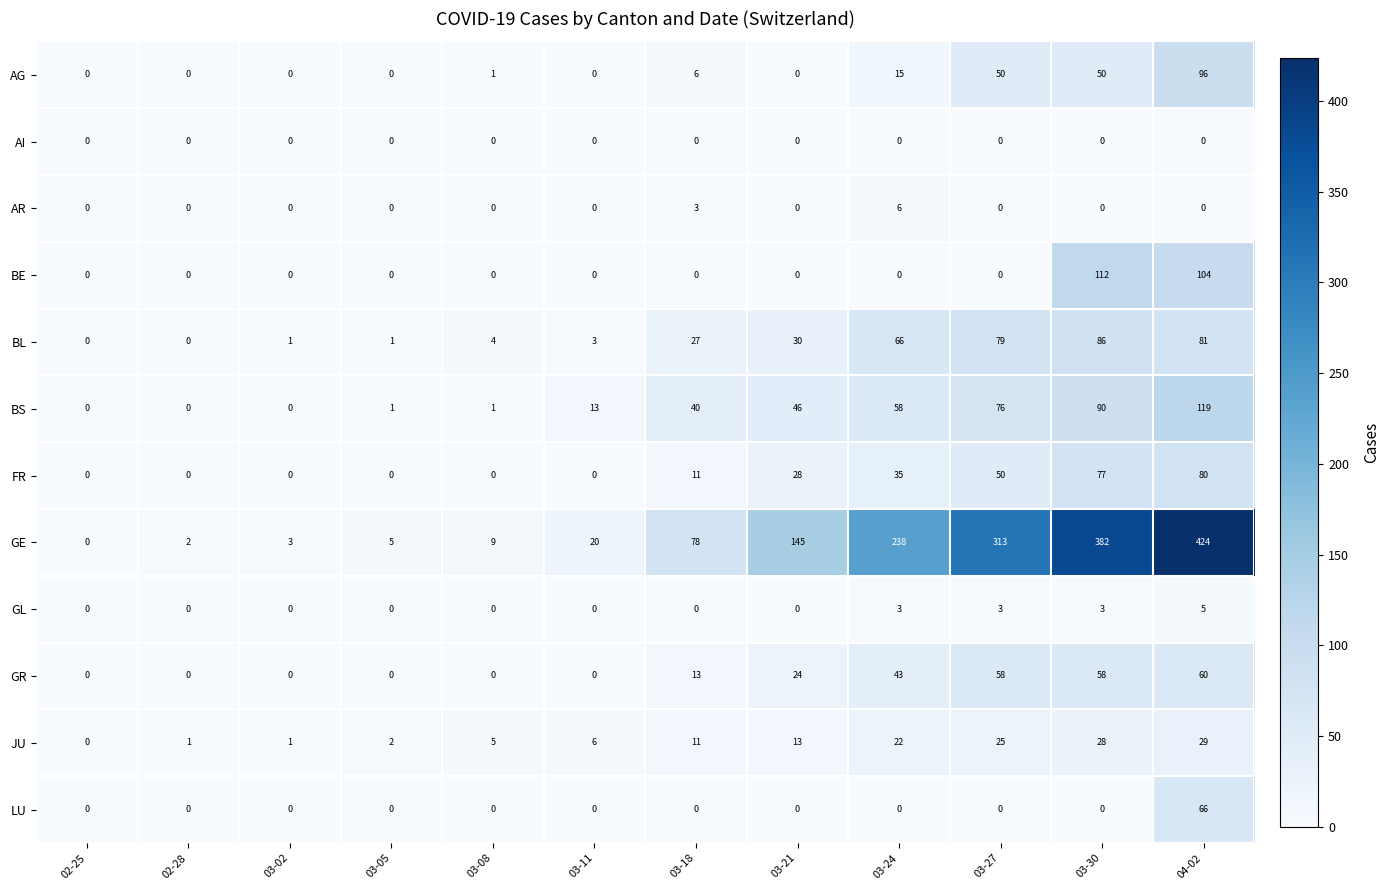

How many series are shown in this chart?

12